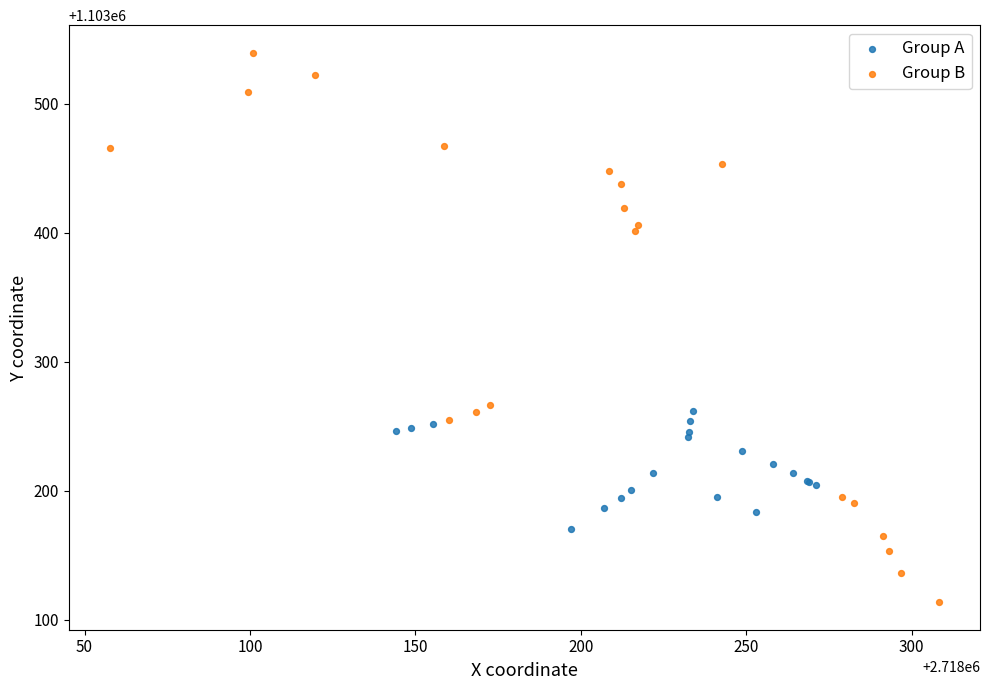

Which series reaches the maximum Y coordinate?

Group B